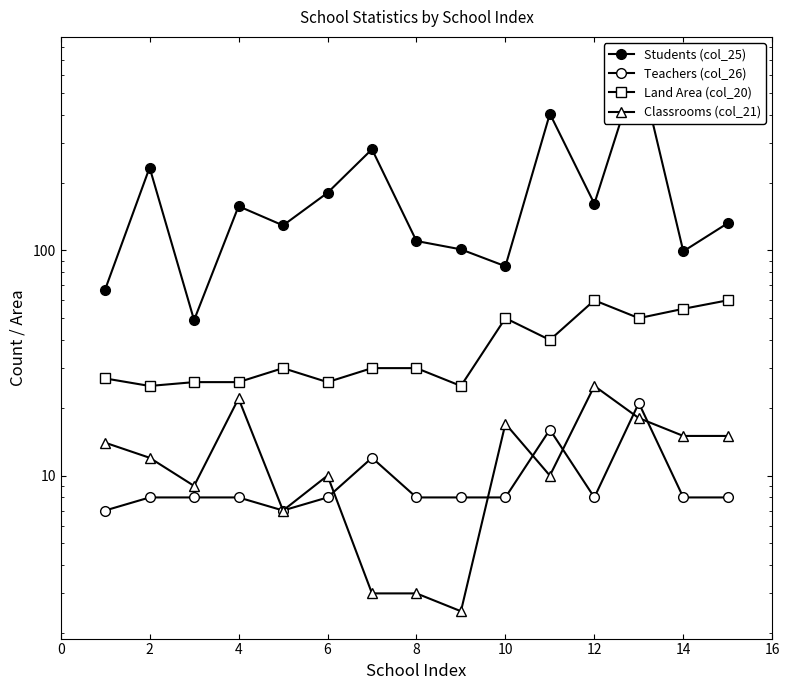

How many series are shown in this chart?

4